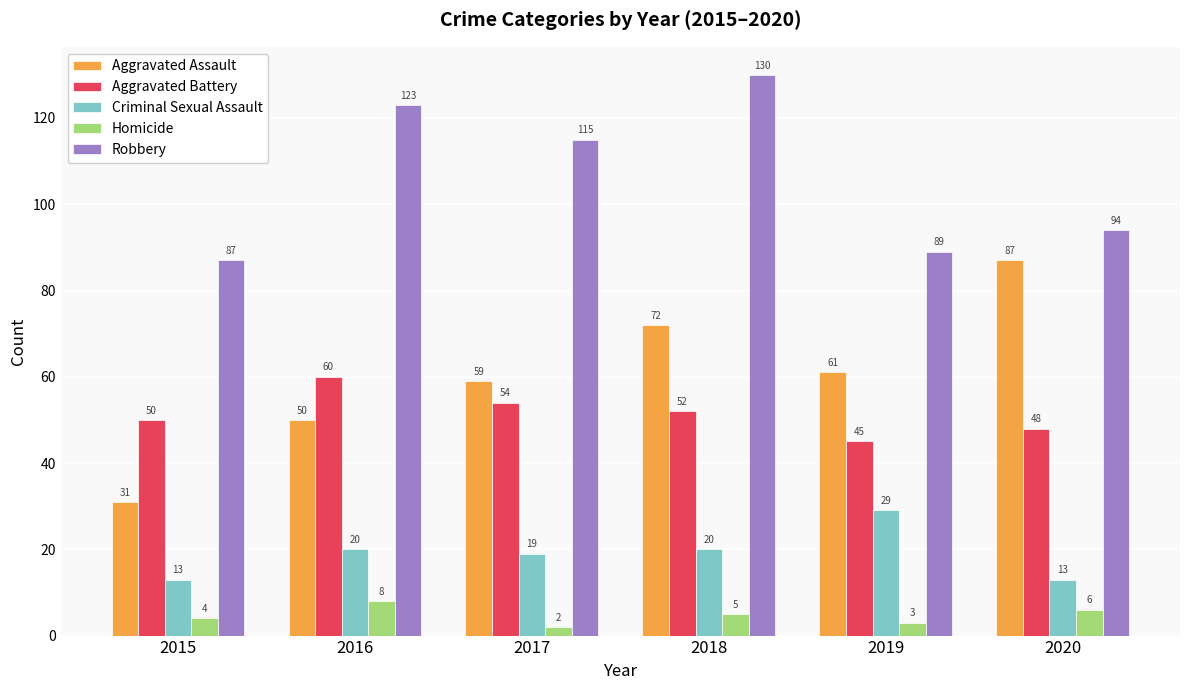

Reading left to right, extract all data points from this chart.

Aggravated Assault: 31	50	59	72	61	87
Aggravated Battery: 50	60	54	52	45	48
Criminal Sexual Assault: 13	20	19	20	29	13
Homicide: 4	8	2	5	3	6
Robbery: 87	123	115	130	89	94